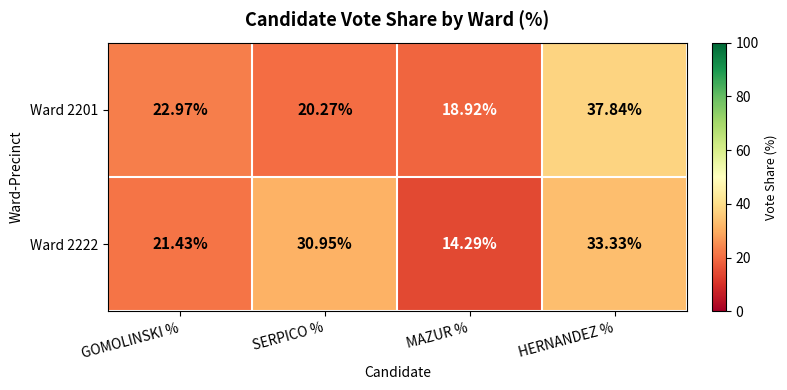

At which label does Ward 2222 reach its peak?

HERNANDEZ %